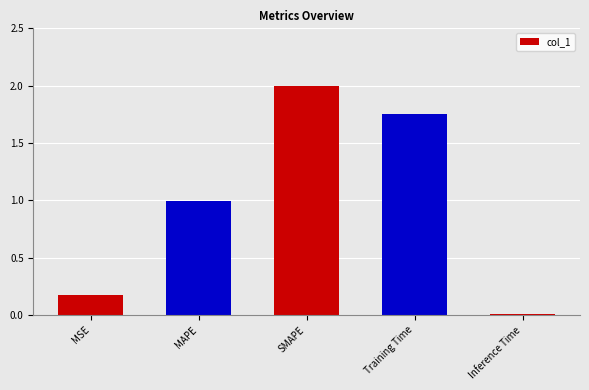

Rank the categories by value from highest to lowest.

SMAPE, Training Time, MAPE, MSE, Inference Time